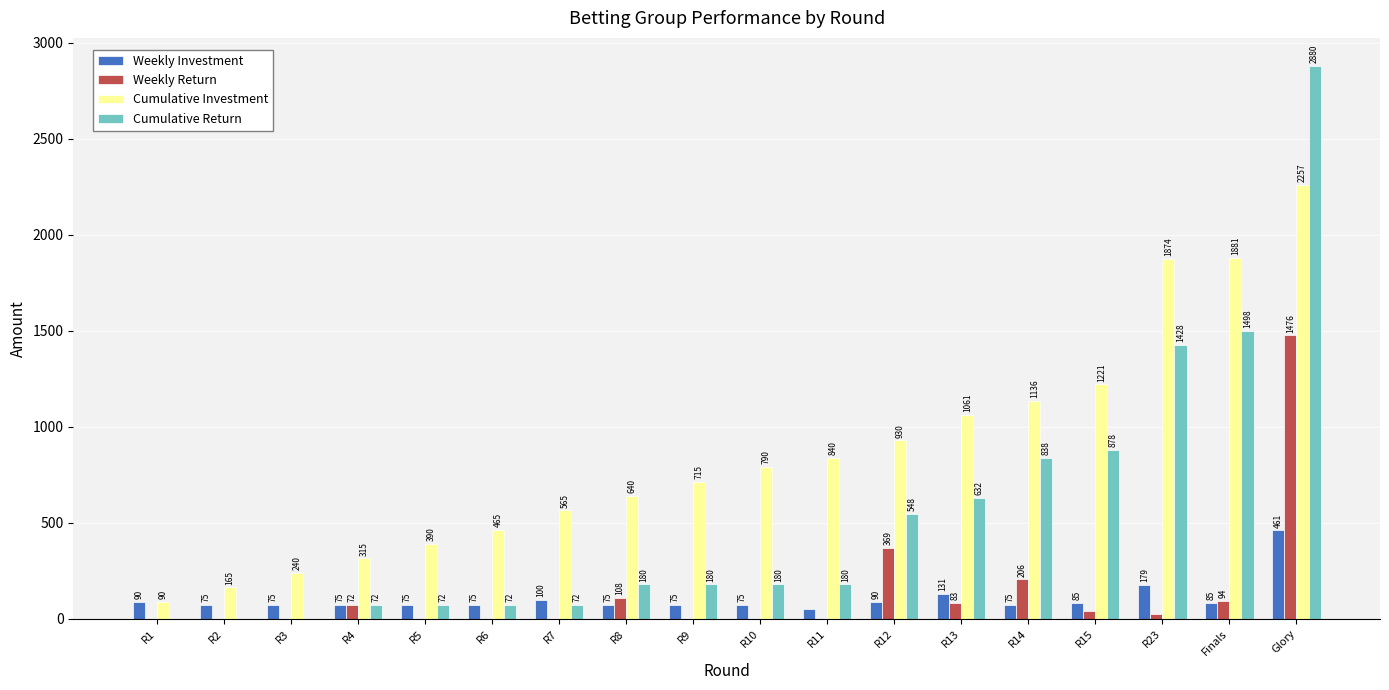

At which category is the sum across all series the highest?

Glory